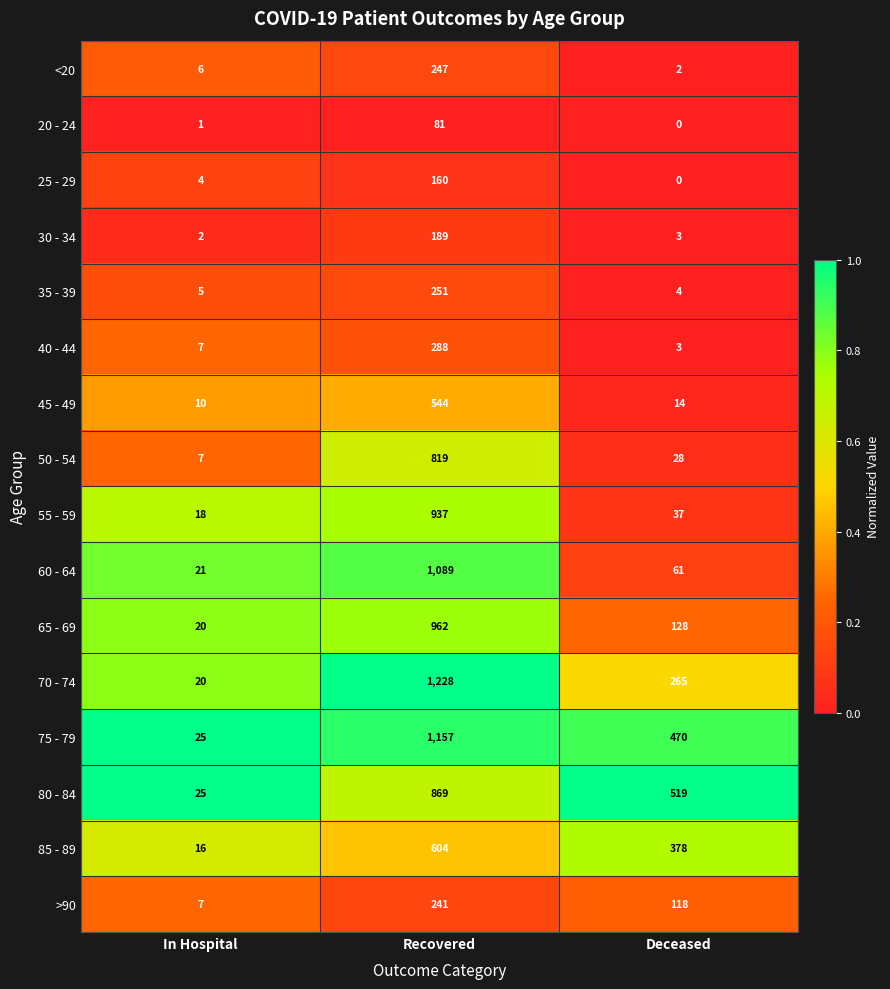

Which label corresponds to the largest value in the chart?

Recovered